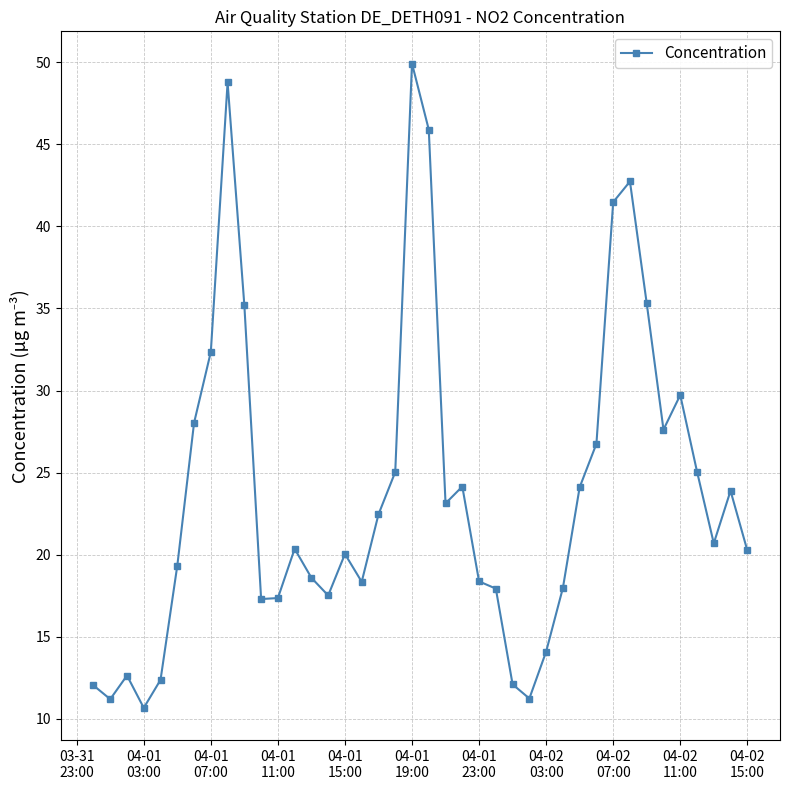

What is the value of the 7th point from the left?

28.0